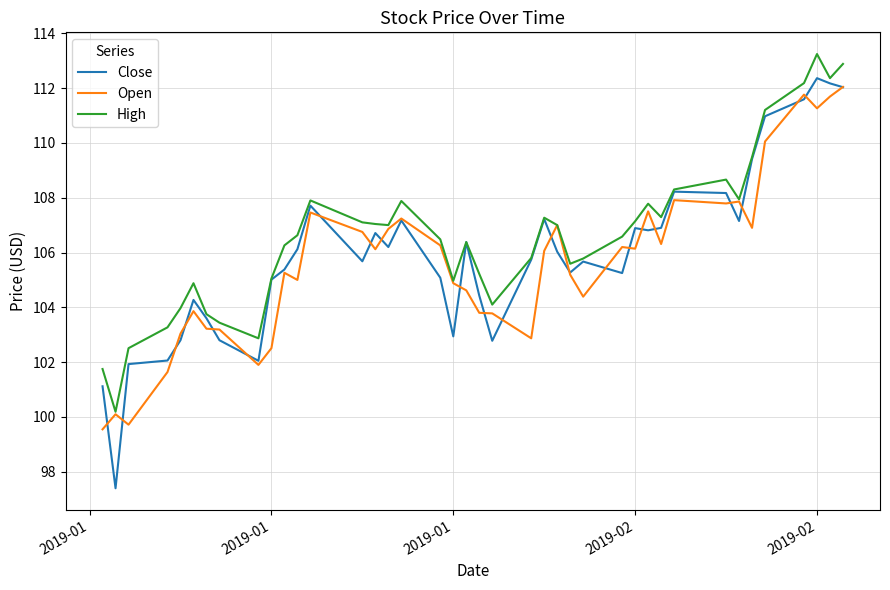

What is the minimum value for Open?

99.6